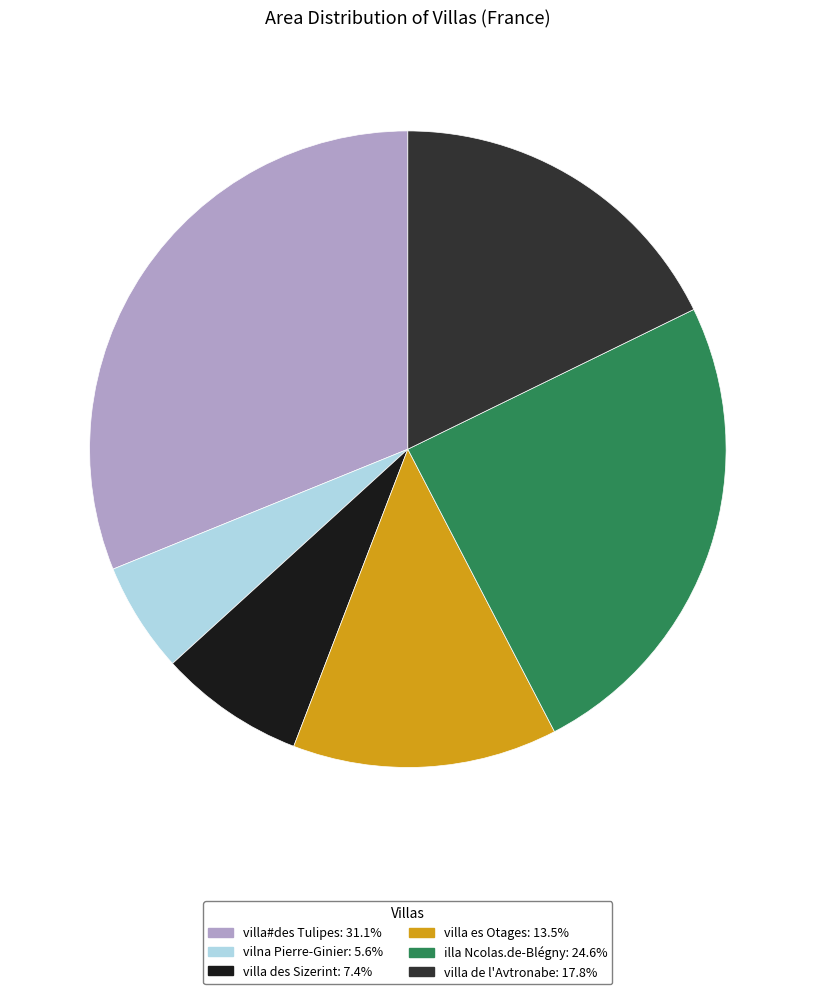

How many slices are in this pie chart?

6